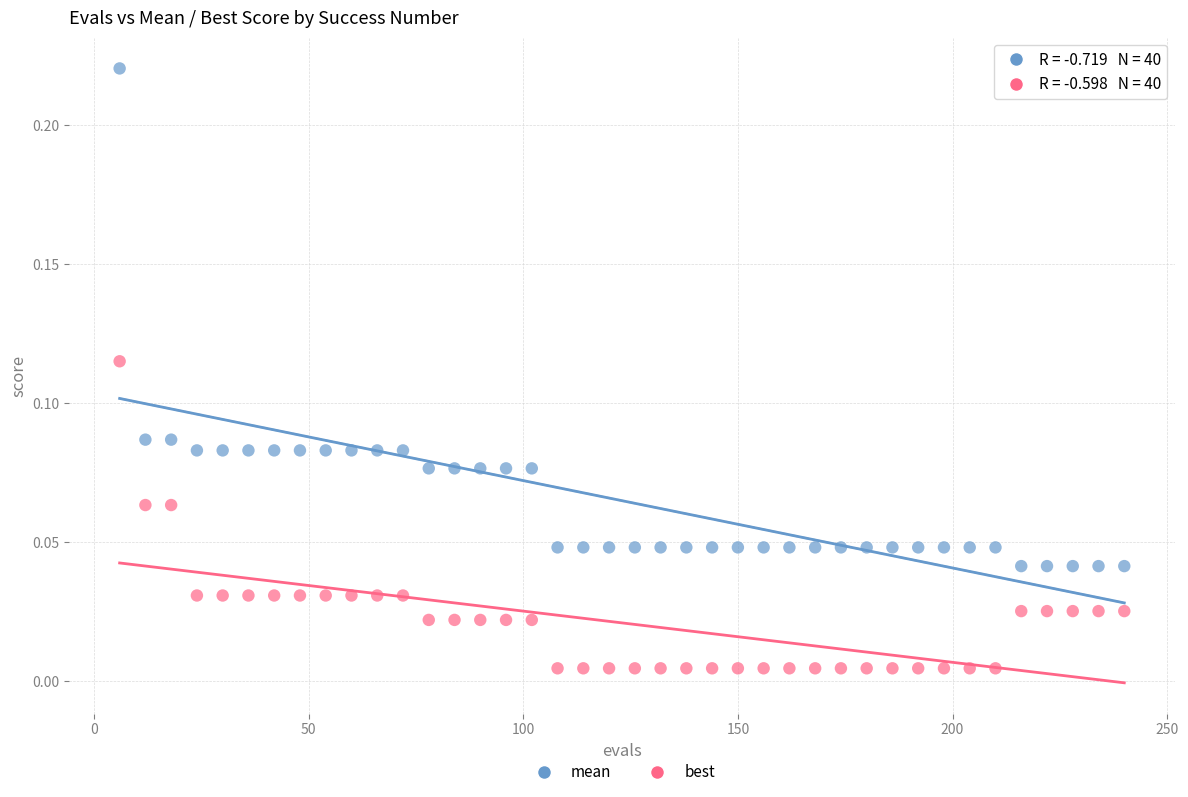

Which series has the widest spread of Y values?

mean